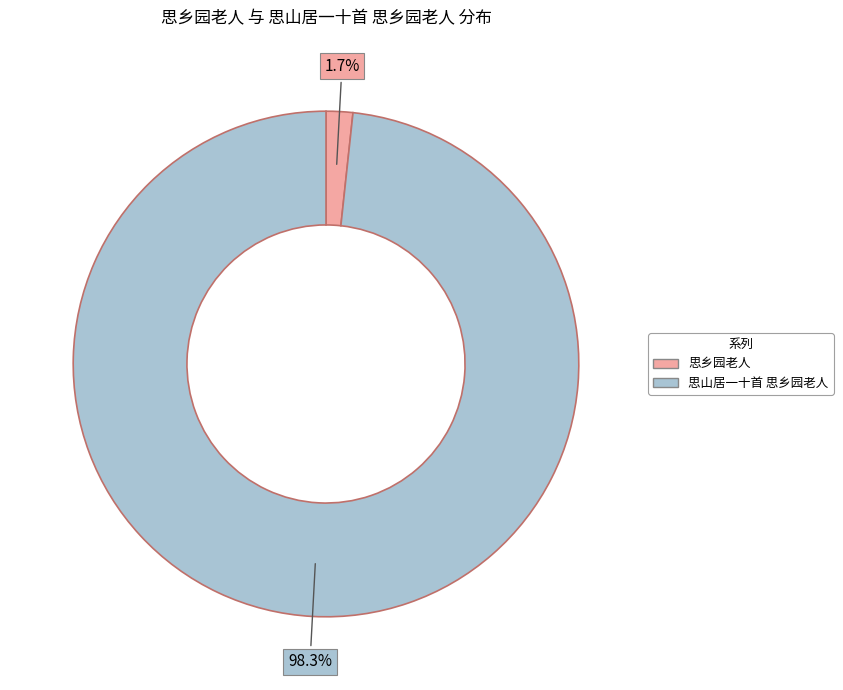

How many segments does this pie chart have?

2